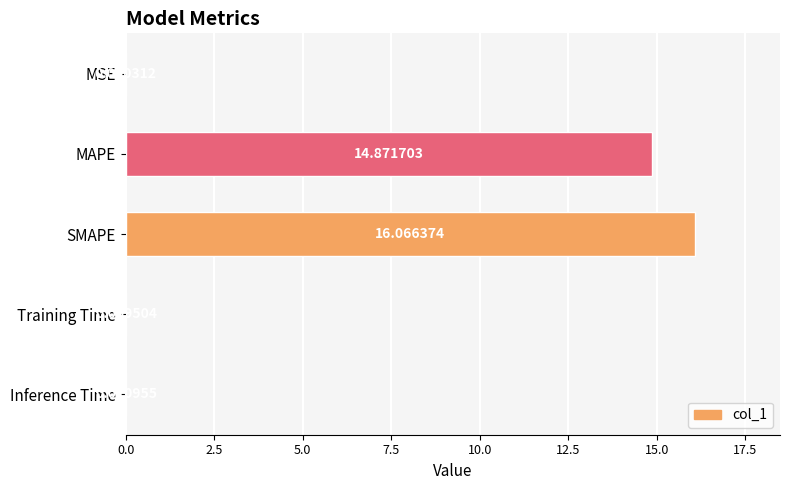

Count the number of data series in this chart.

1